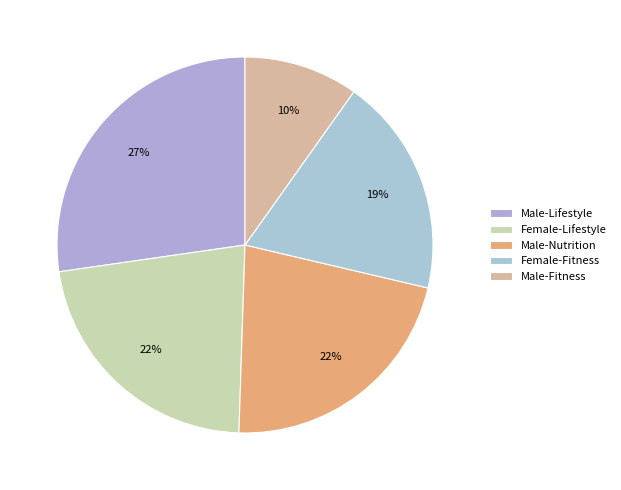

What is the largest slice in the pie chart?

Male-Lifestyle